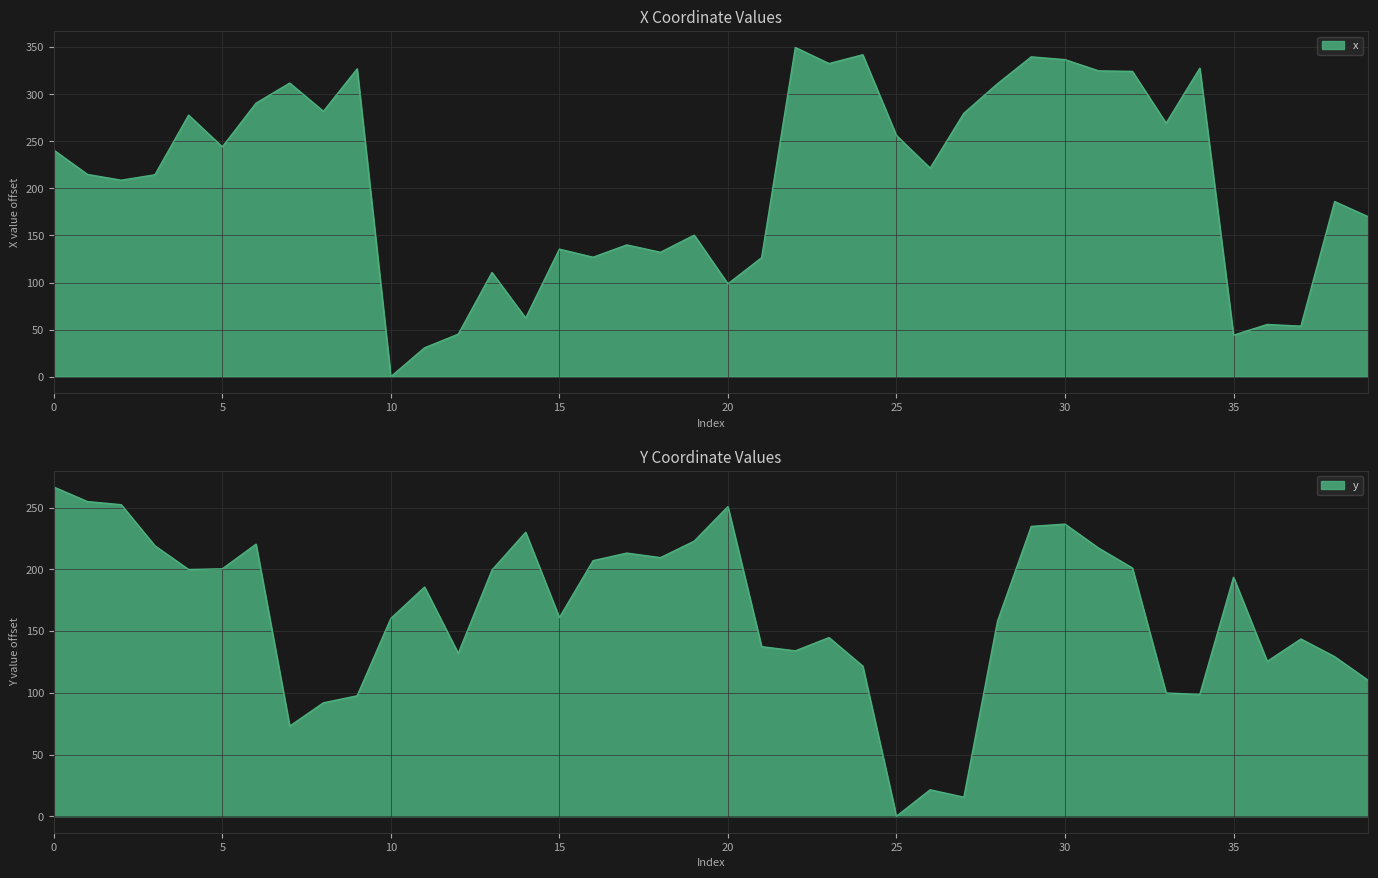

Between 5 and 39, which series saw the biggest shift?

y